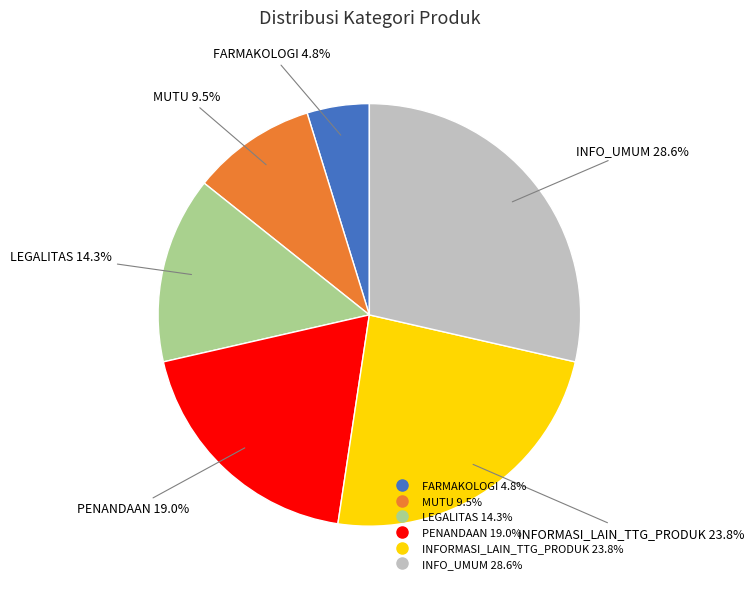

How many segments does this pie chart have?

6